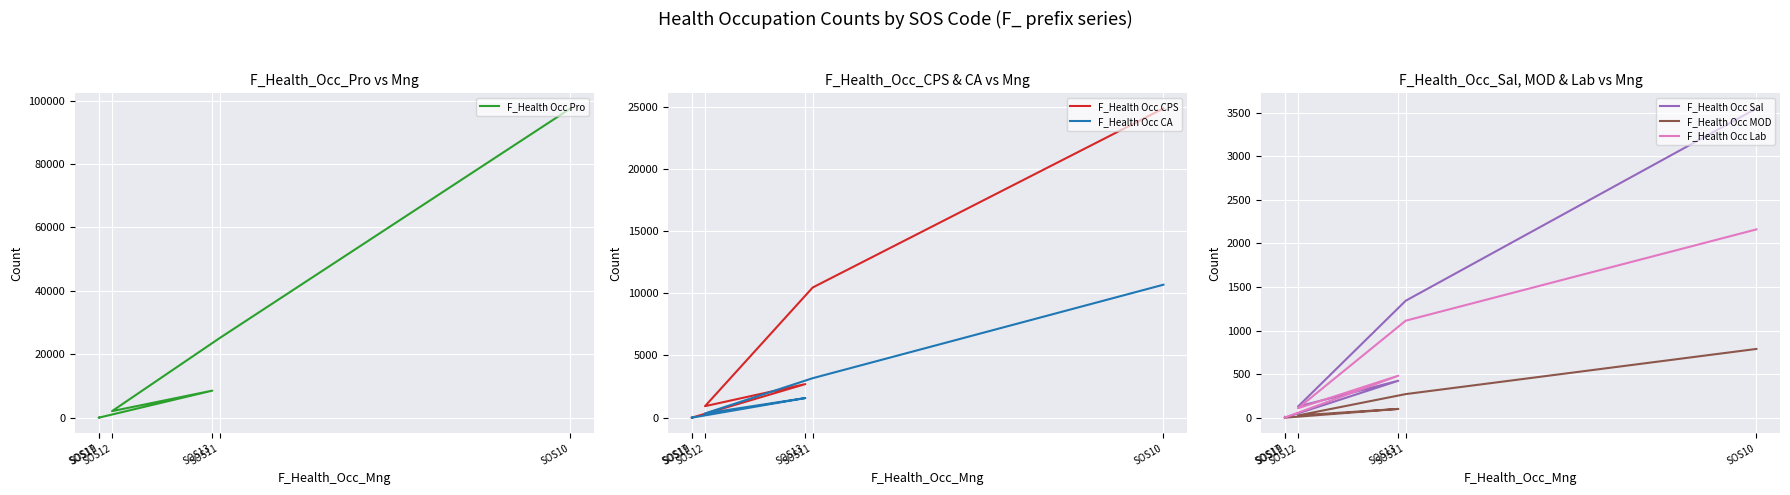

Reading left to right, extract all data points from this chart.

F_Health Occ Pro: 97490	25123	2069	8541	0	79
F_Health Occ CPS: 24847	10464	928	2702	0	26
F_Health Occ CA: 10687	3177	343	1581	0	9
F_Health Occ Sal: 3547	1342	128	424	0	10
F_Health Occ MOD: 789	271	26	101	0	3
F_Health Occ Lab: 2160	1113	109	482	0	3